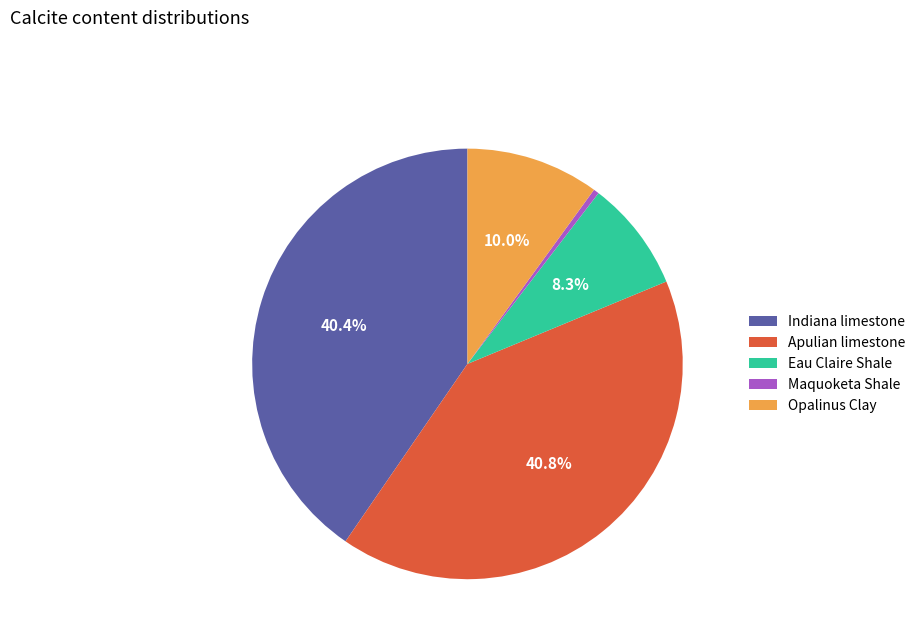

The Indiana limestone slice represents 40% of the pie. True or false?

True